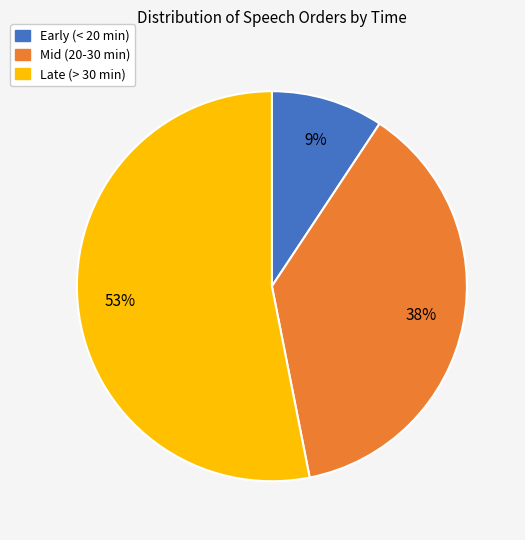

To the nearest percent, what is the average slice percentage?

33%